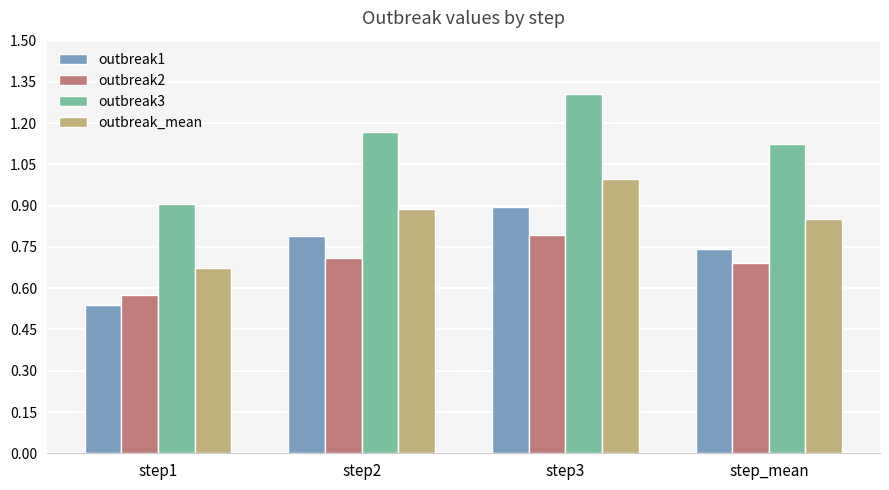

Are the bars grouped side by side (vs. stacked)?

Yes